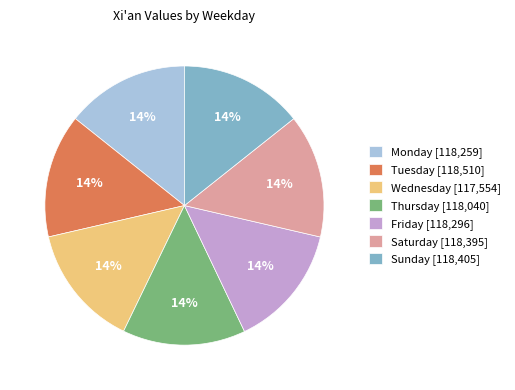

What is the ratio of the value at Wednesday to the value at Tuesday?

1.0